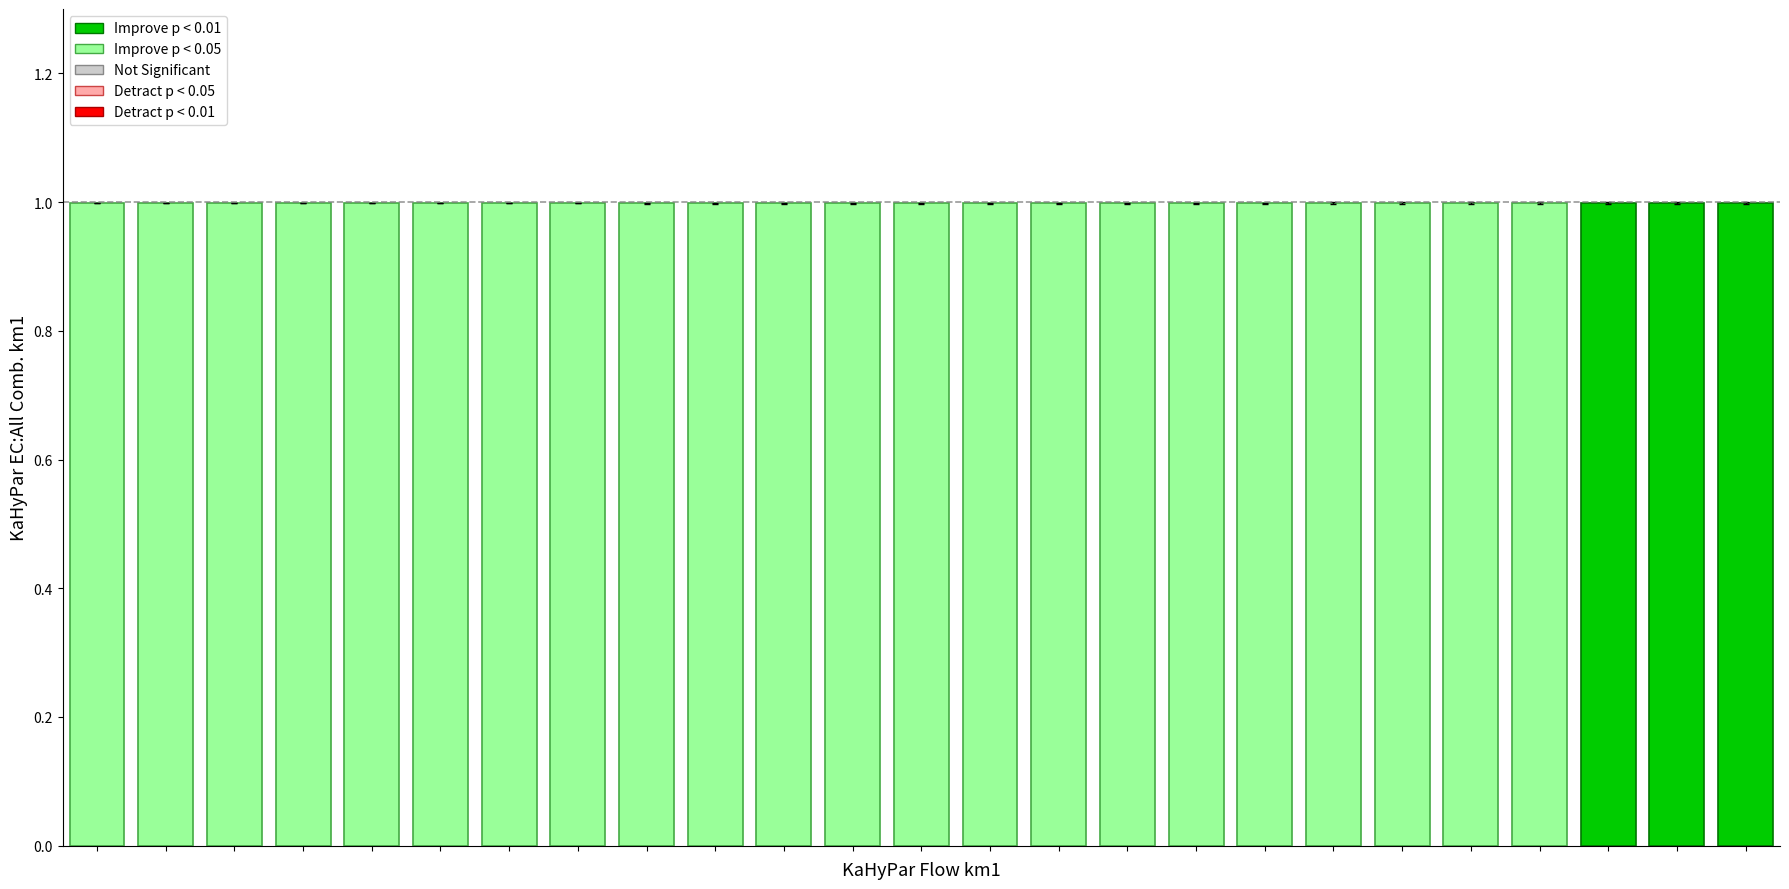

What is the average value?

1.0